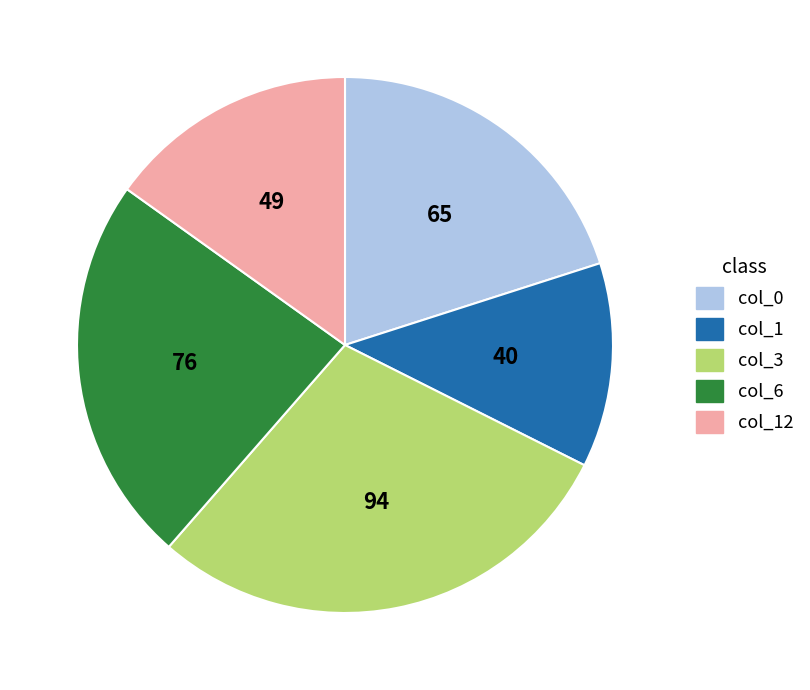

Is there any slice that represents more than half of the pie?

No